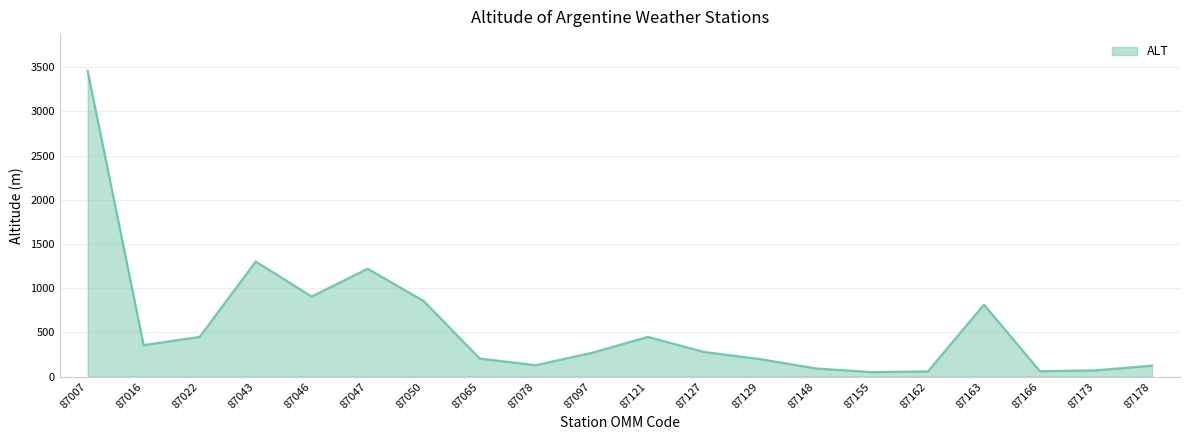

The value at 87178 is 125. True or false?

True